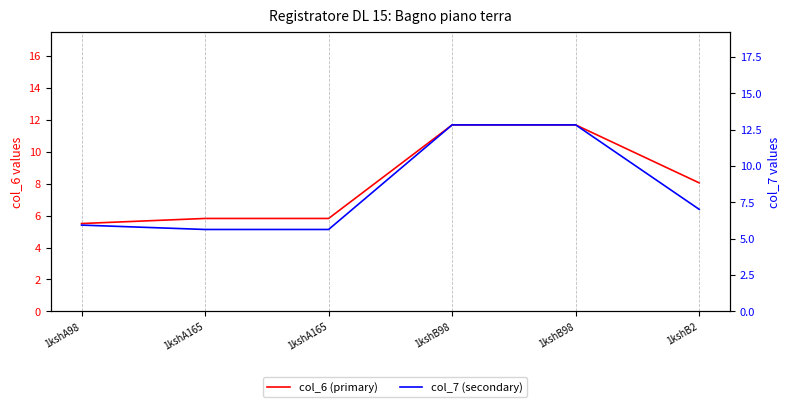

What is the smallest value displayed?

5.5